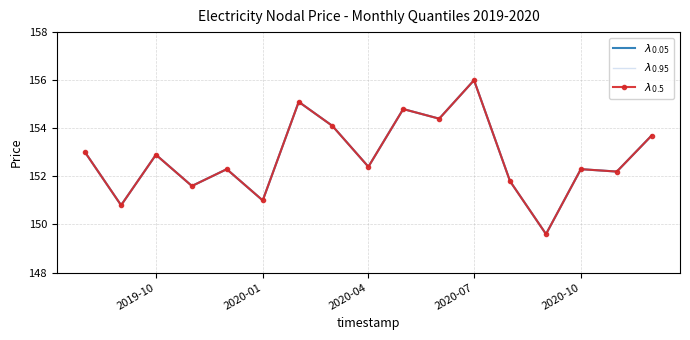

List the series in order of their peak value, highest first.

$\lambda_{0.05}$, $\lambda_{0.95}$, $\lambda_{0.5}$